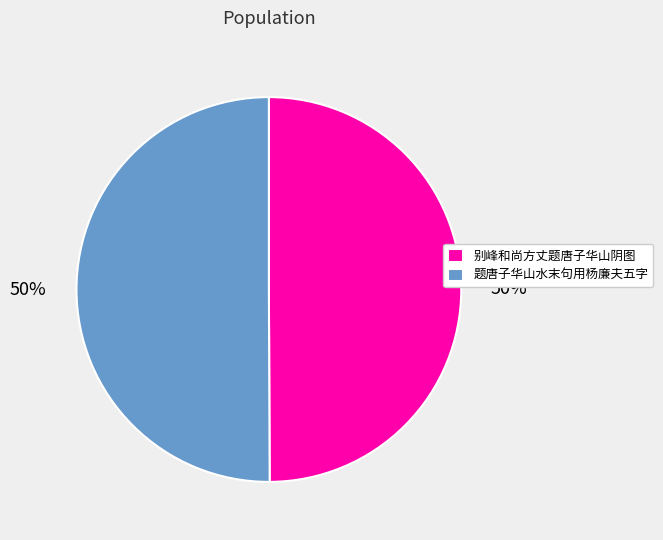

What percentage is the 题唐子华山水末句用杨廉夫五字 slice, to the nearest percent?

50%